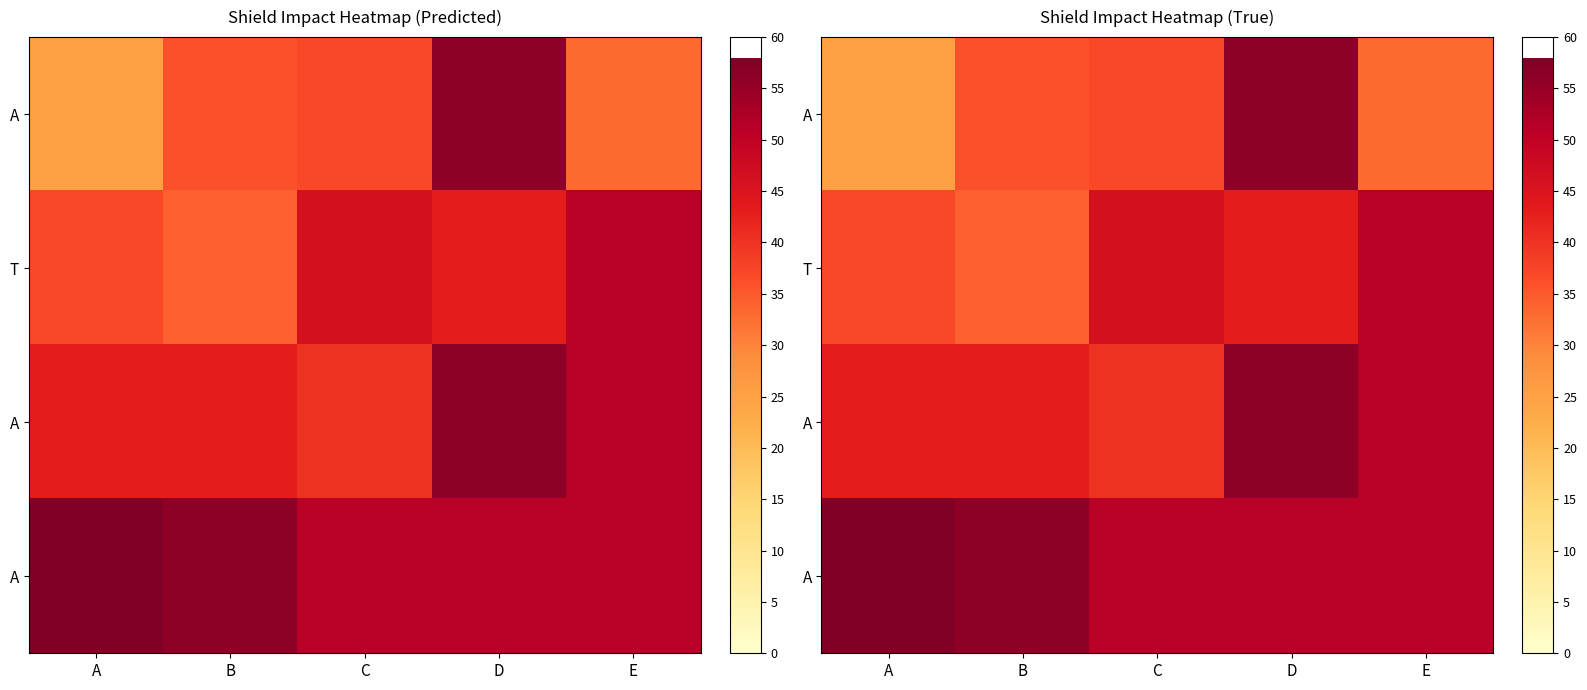

What is the smallest value displayed?

25